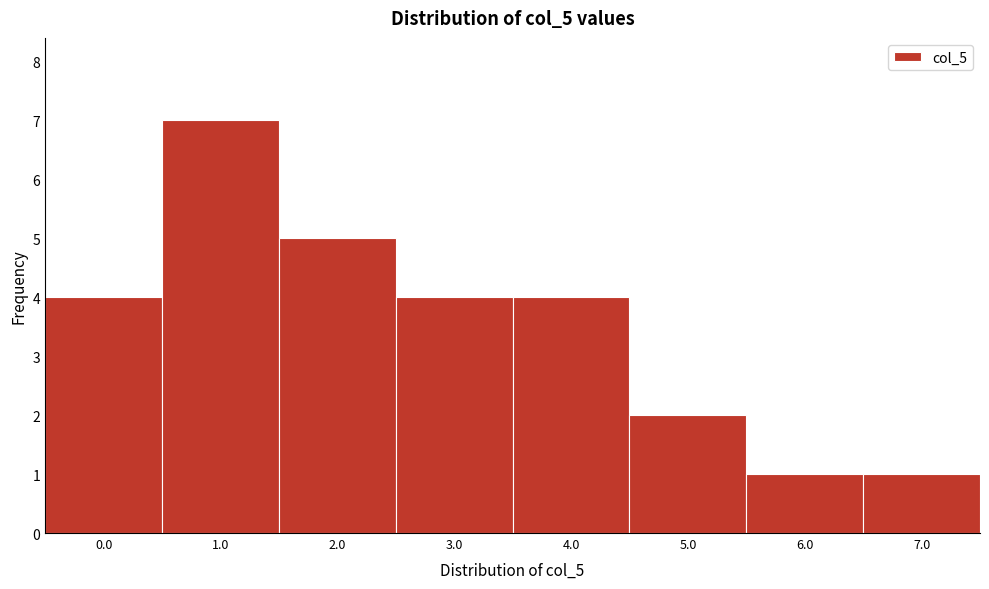

Reading left to right, transcribe all the data shown in this chart.

4	7	5	4	4	2	1	1